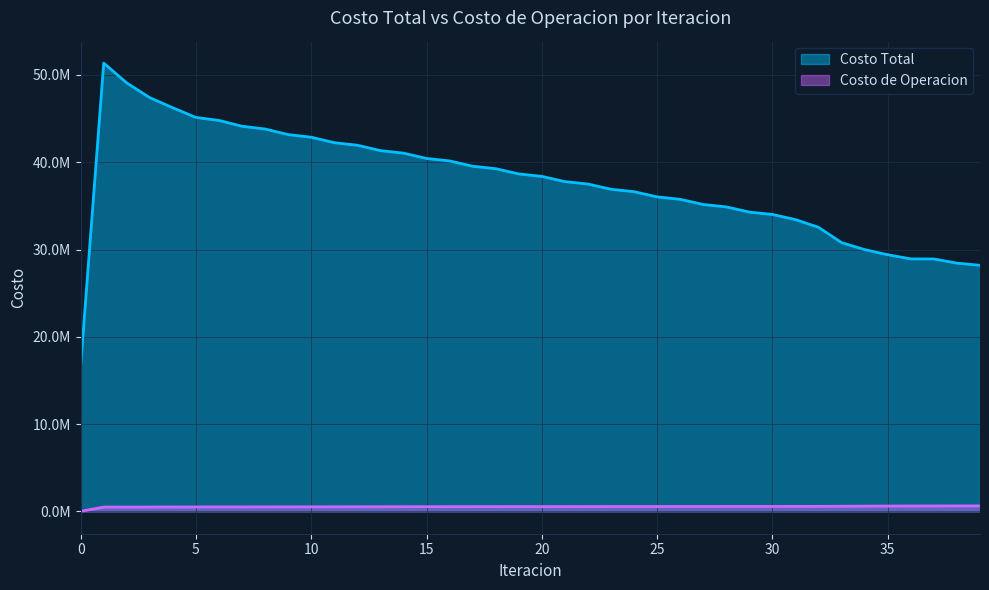

Is it true that Costo Total equals 13627428.4 at 33?

False